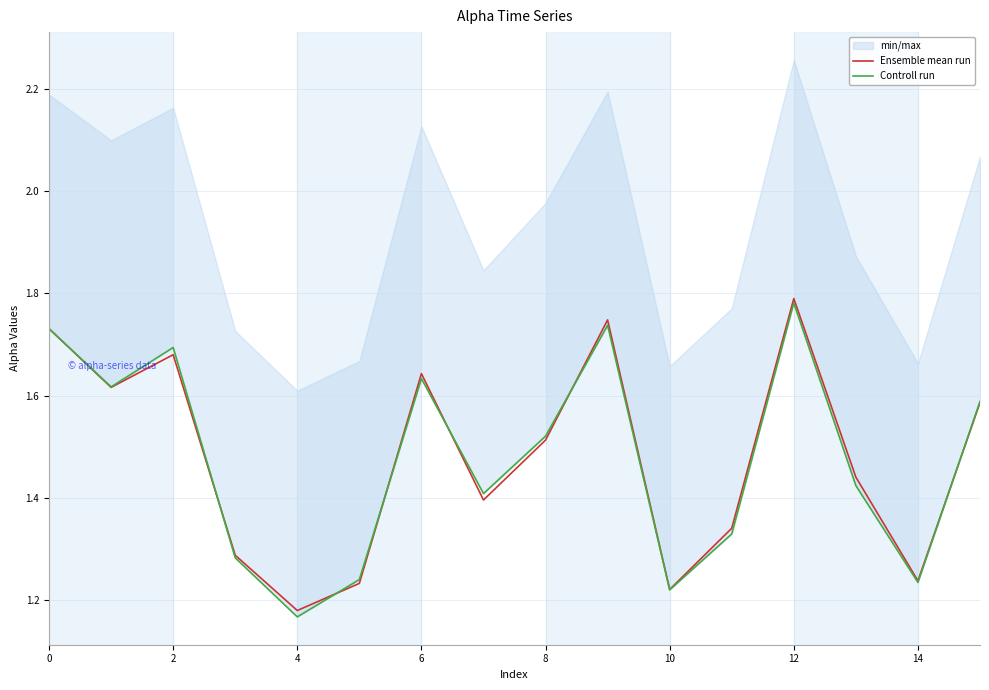

The Ensemble mean run series shows 3.1 at 12. True or false?

False